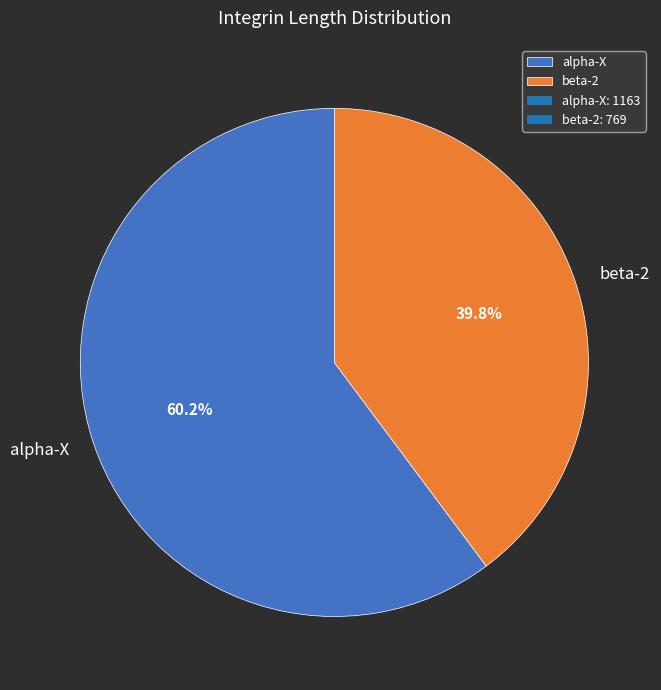

To the nearest percent, what portion does beta-2 represent?

40%